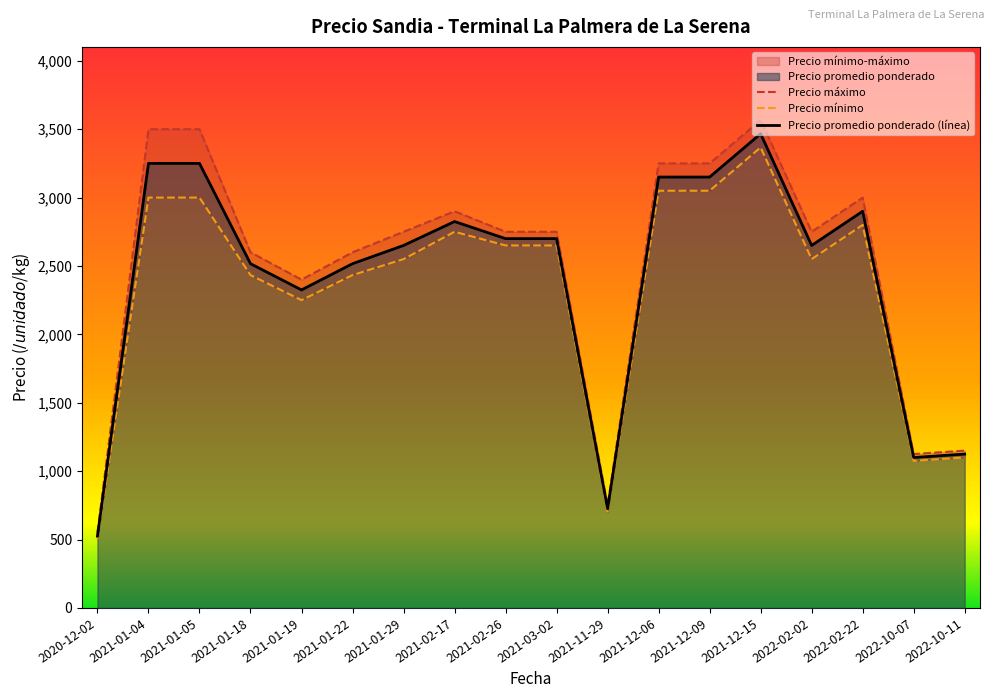

Between 2021-11-29 and 2021-03-02, which is larger?

2021-03-02